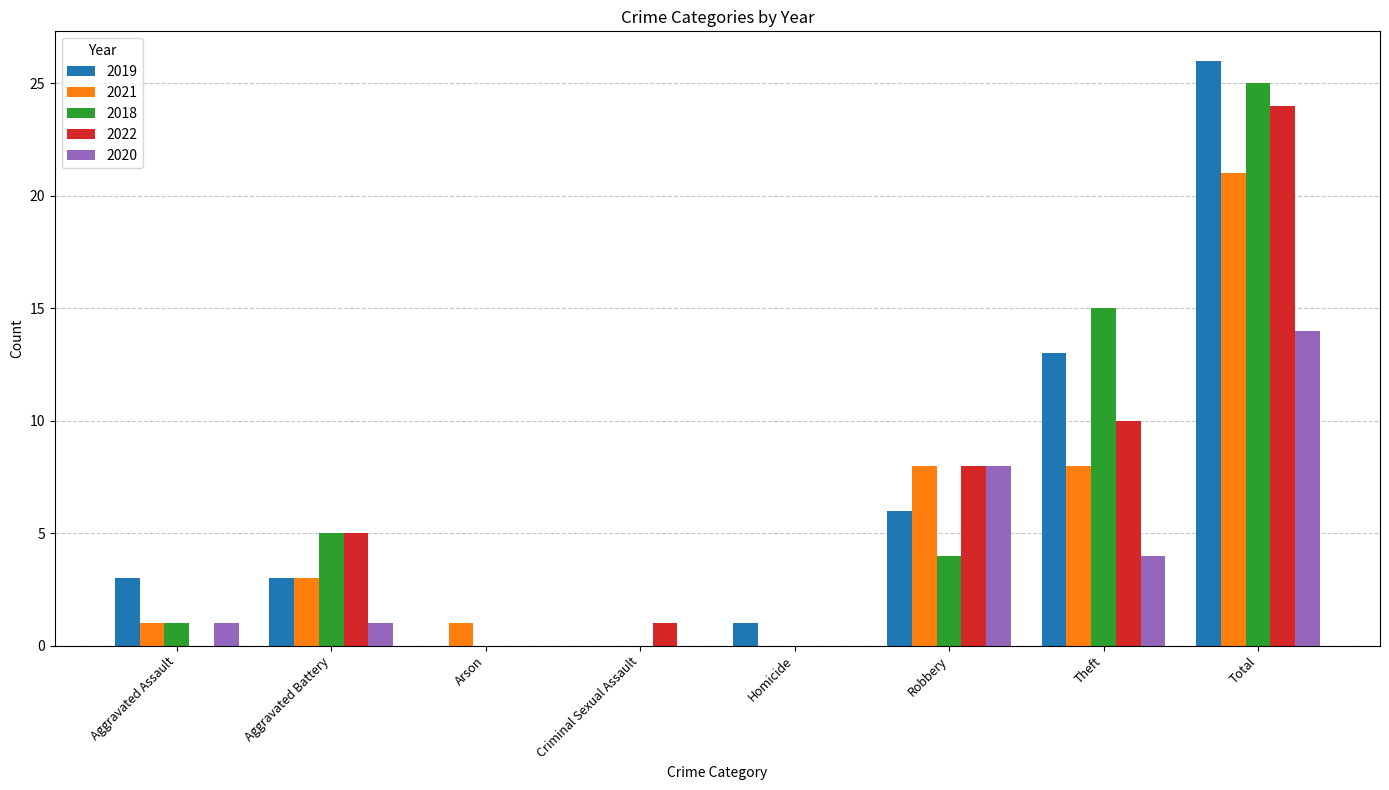

What is the difference between the 2021 values at Homicide and Aggravated Battery?

3